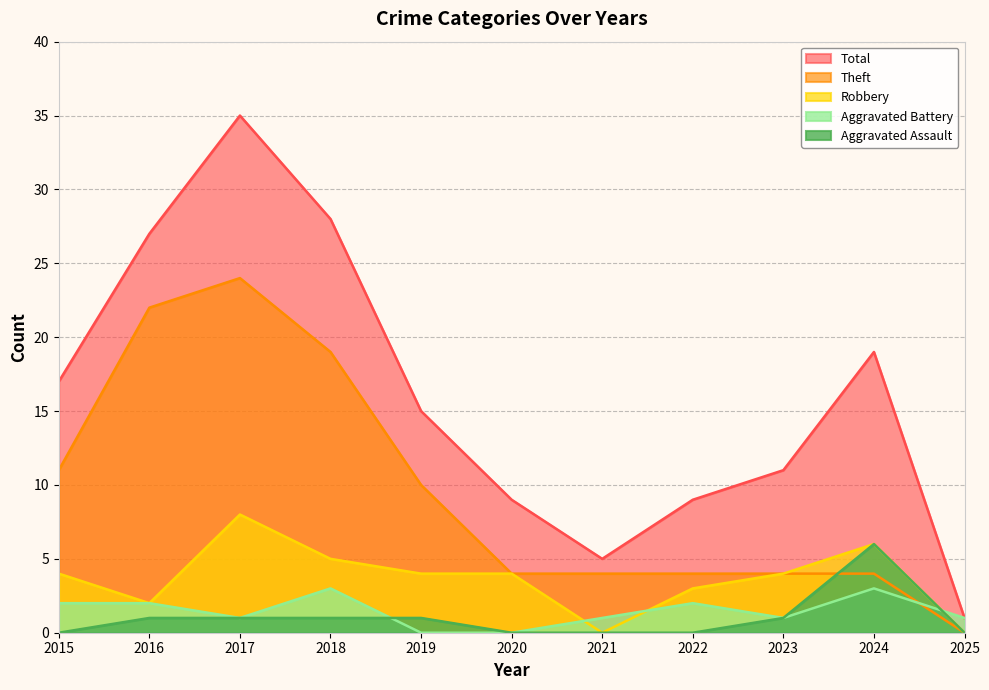

Reading right to left, what are all the values shown in this chart?

Theft: 2025=0	2024=4	2023=4	2022=4	2021=4	2020=4	2019=10	2018=19	2017=24	2016=22	2015=11
Robbery: 2025=0	2024=6	2023=4	2022=3	2021=0	2020=4	2019=4	2018=5	2017=8	2016=2	2015=4
Aggravated Battery: 2025=1	2024=3	2023=1	2022=2	2021=1	2020=0	2019=0	2018=3	2017=1	2016=2	2015=2
Aggravated Assault: 2025=0	2024=6	2023=1	2022=0	2021=0	2020=0	2019=1	2018=1	2017=1	2016=1	2015=0
Total: 2025=1	2024=19	2023=11	2022=9	2021=5	2020=9	2019=15	2018=28	2017=35	2016=27	2015=17